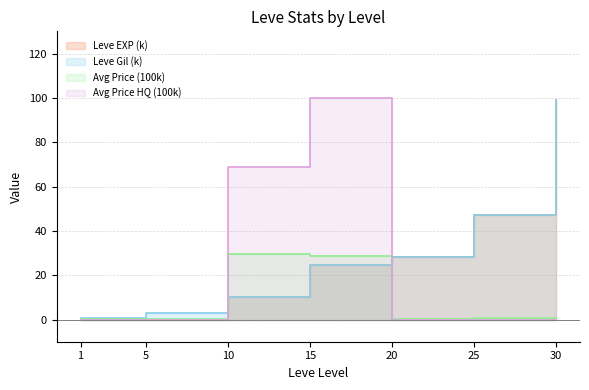

The value of currentAveragePrice at 15 is 28.6. True or false?

True